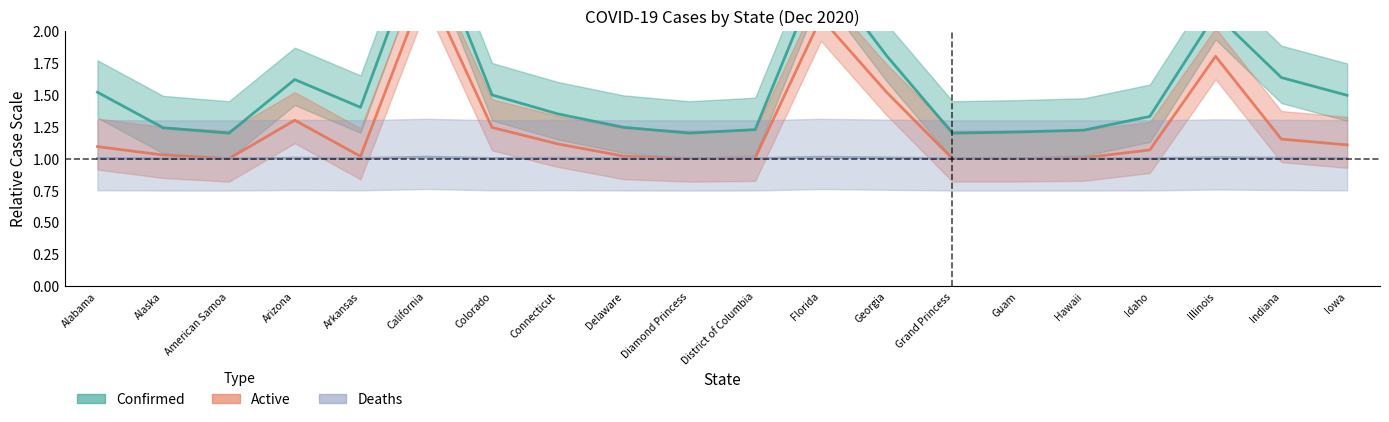

Reading left to right, transcribe all the data shown in this chart.

Confirmed: Alabama=1.5	Alaska=1.2	American Samoa=1.2	Arizona=1.6	Arkansas=1.4	California=2.8	Colorado=1.5	Connecticut=1.4	Delaware=1.2	Diamond Princess=1.2	District of Columbia=1.2	Florida=2.5	Georgia=1.8	Grand Princess=1.2	Guam=1.2	Hawaii=1.2	Idaho=1.3	Illinois=2.1	Indiana=1.6	Iowa=1.5
Active: Alabama=1.1	Alaska=1.0	American Samoa=1.0	Arizona=1.3	Arkansas=1.0	California=2.4	Colorado=1.2	Connecticut=1.1	Delaware=1.0	Diamond Princess=1.0	District of Columbia=1.0	Florida=2.1	Georgia=1.5	Grand Princess=1.0	Guam=1.0	Hawaii=1.0	Idaho=1.1	Illinois=1.8	Indiana=1.2	Iowa=1.1
Deaths: Alabama=1.0	Alaska=1.0	American Samoa=1.0	Arizona=1.0	Arkansas=1.0	California=1.0	Colorado=1.0	Connecticut=1.0	Delaware=1.0	Diamond Princess=1.0	District of Columbia=1.0	Florida=1.0	Georgia=1.0	Grand Princess=1.0	Guam=1.0	Hawaii=1.0	Idaho=1.0	Illinois=1.0	Indiana=1.0	Iowa=1.0